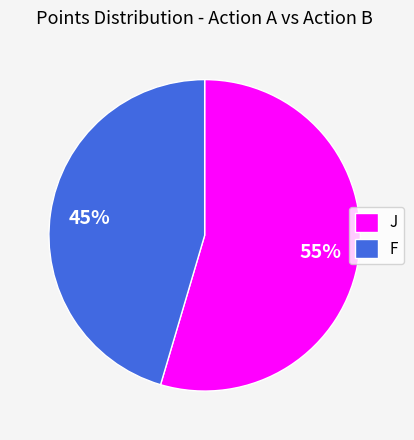

How many slices are in this pie chart?

2